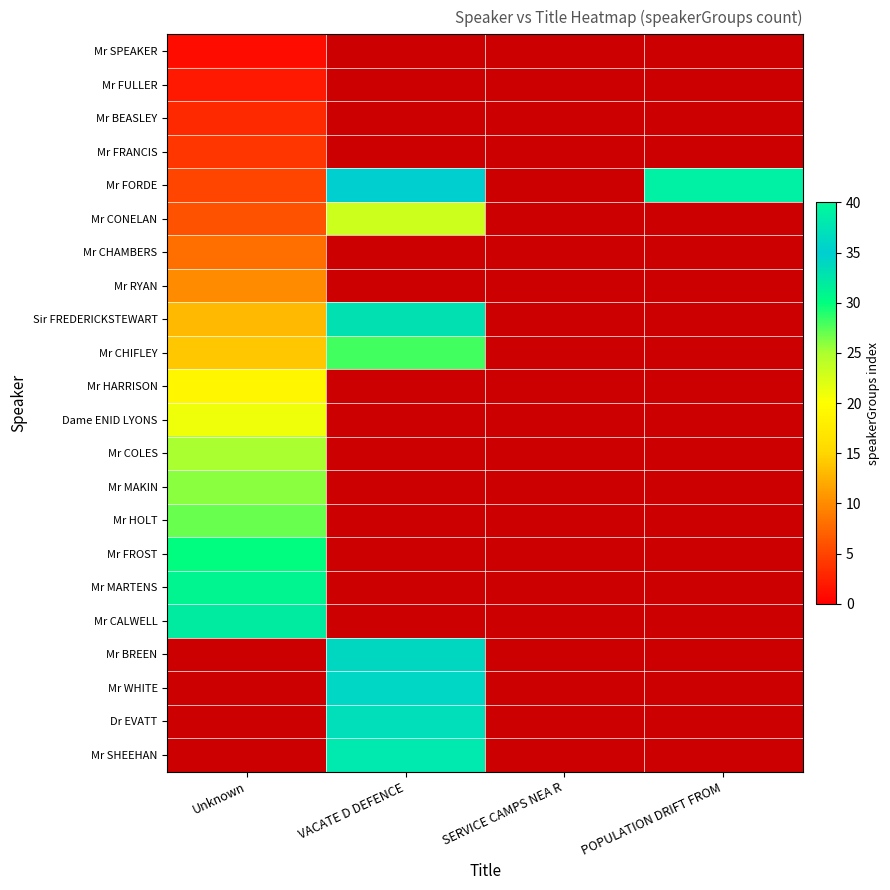

What is the maximum value shown in the chart?

39.0